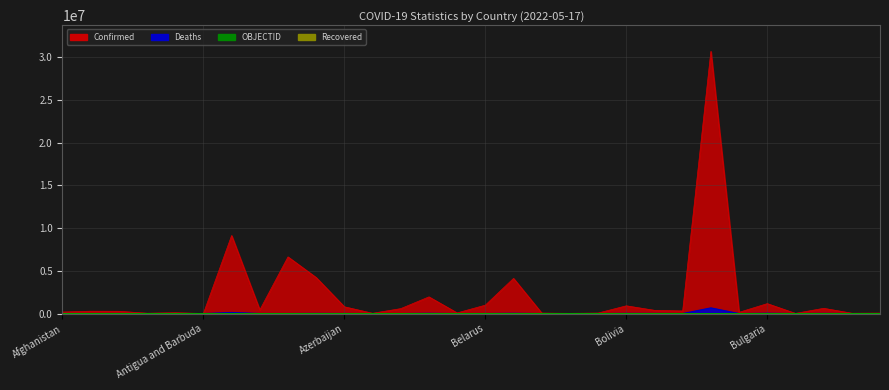

At which category does Deaths reach its first local valley?

Albania